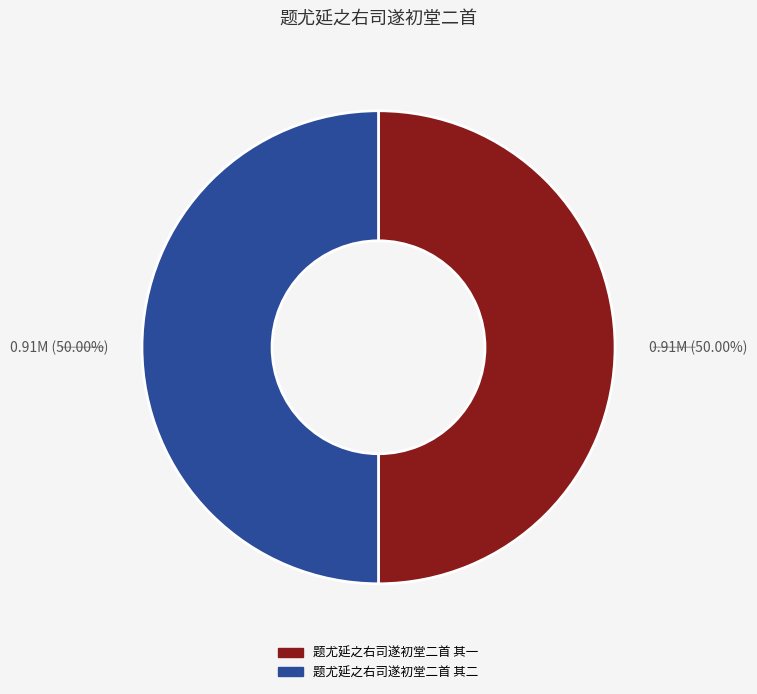

Combined, do 题尤延之右司遂初堂二首 其一 and 题尤延之右司遂初堂二首 其二 account for over 50%?

Yes